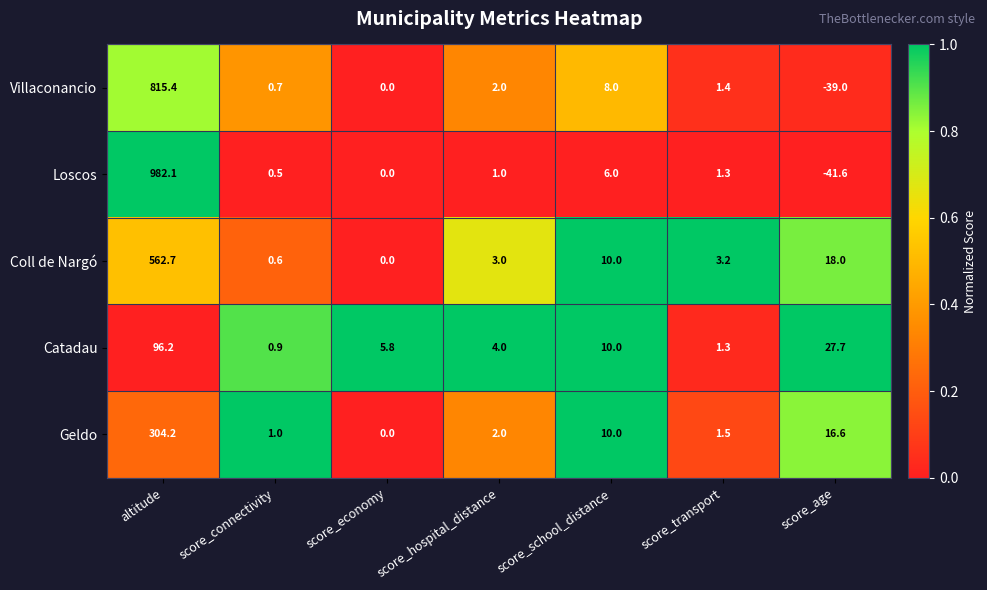

What is the spread (max minus min) of values at altitude?

885.9